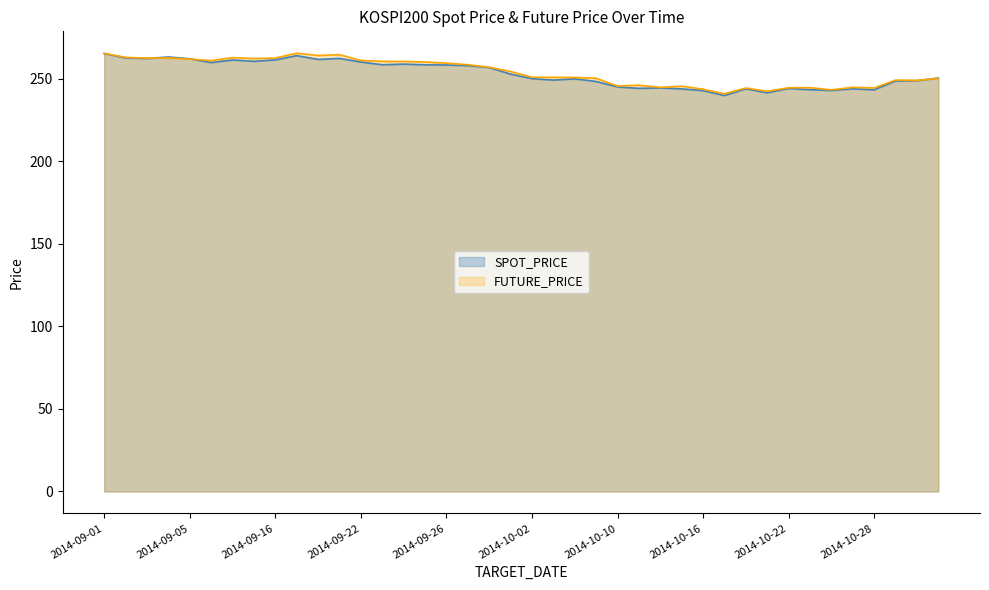

What is the sum of all SPOT_PRICE values?

10117.2